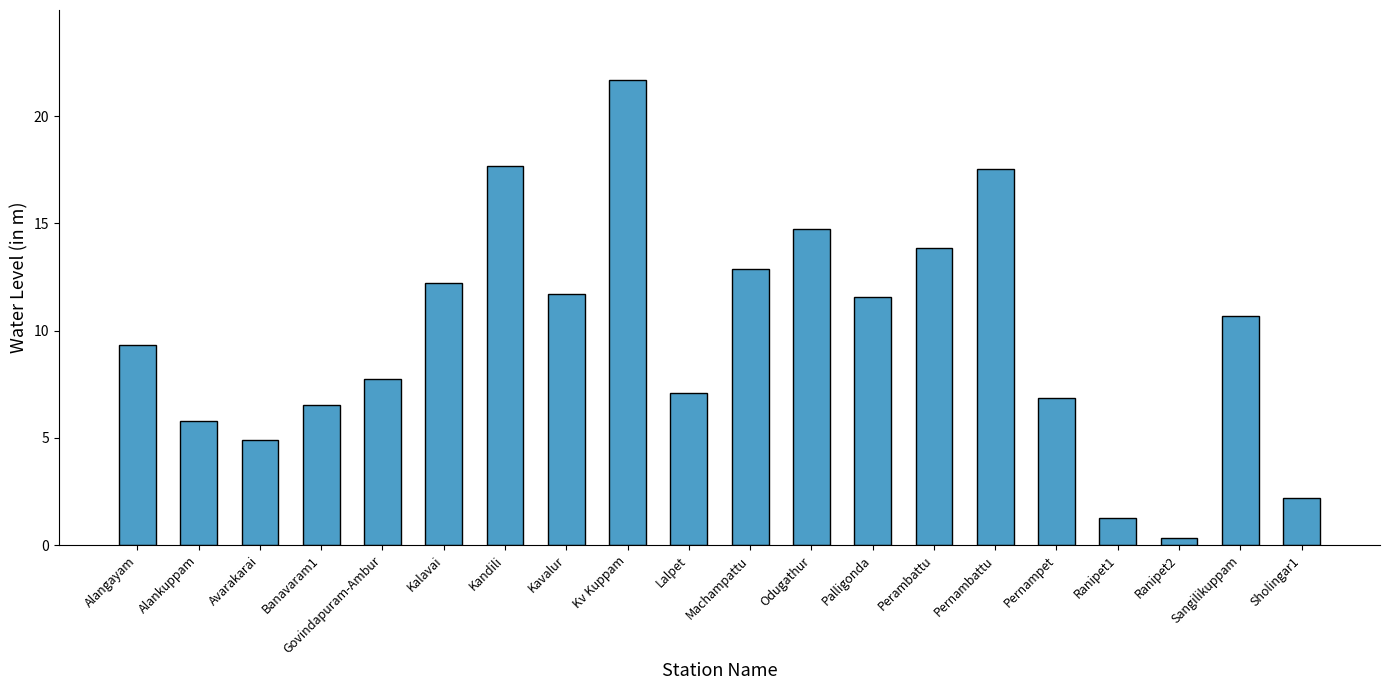

What is the average value?

9.8